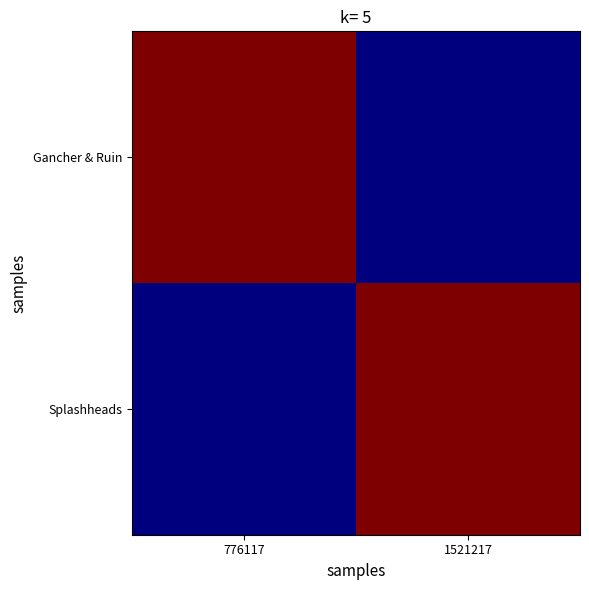

Count the number of categories in the chart.

2